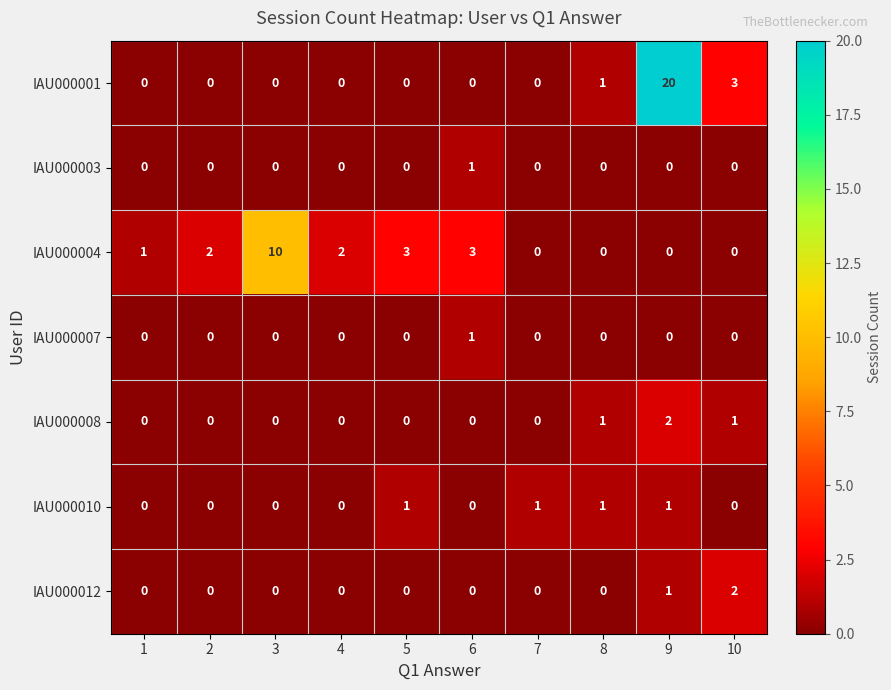

Which series has the largest range (max minus min)?

IAU000001